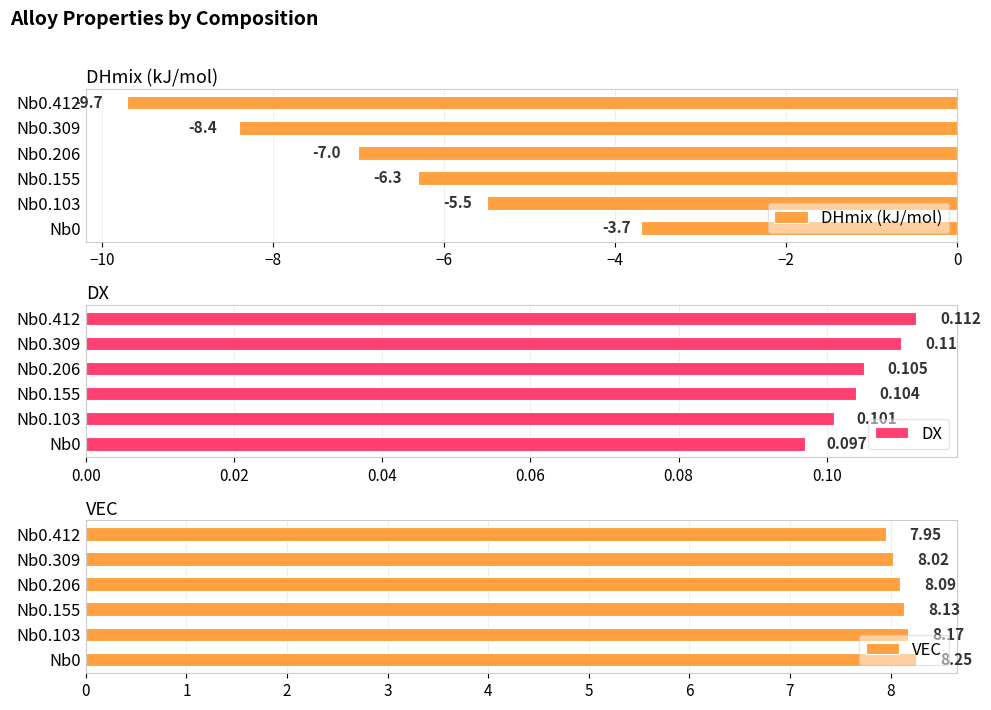

Are the bars horizontal?

Yes